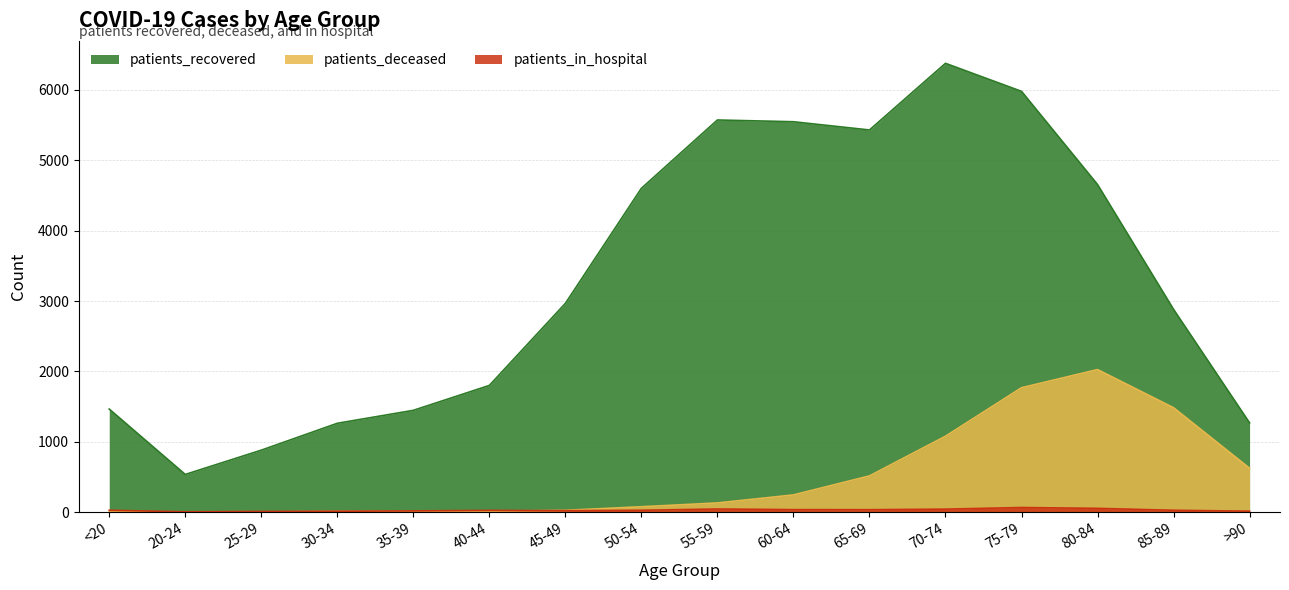

Count the number of data series in this chart.

3